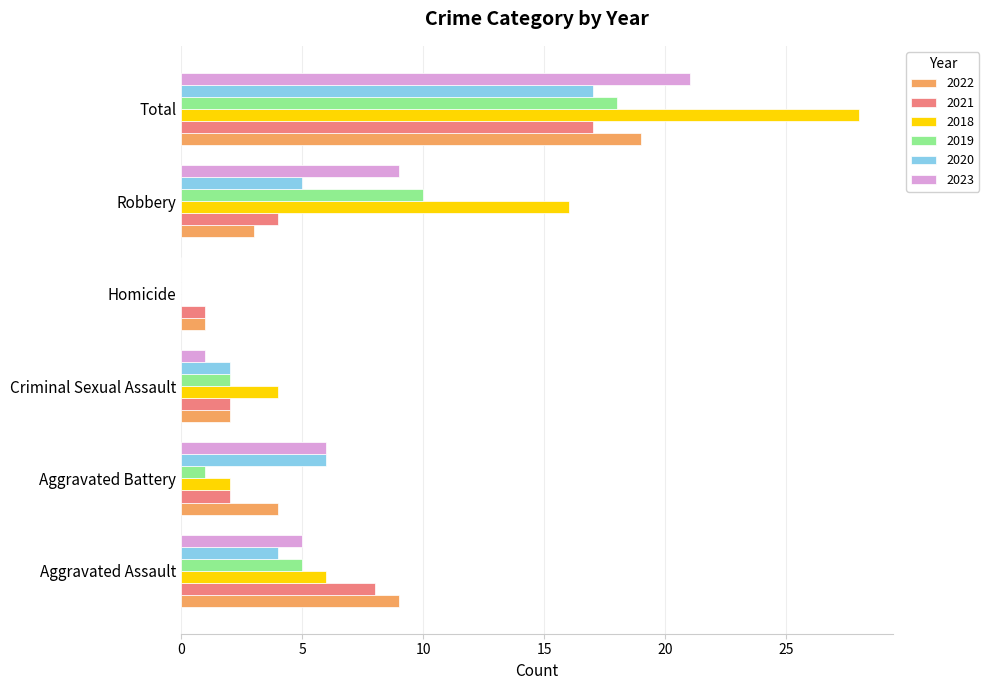

Is the value of 2019 at Total greater than the value of 2020 at Homicide?

Yes